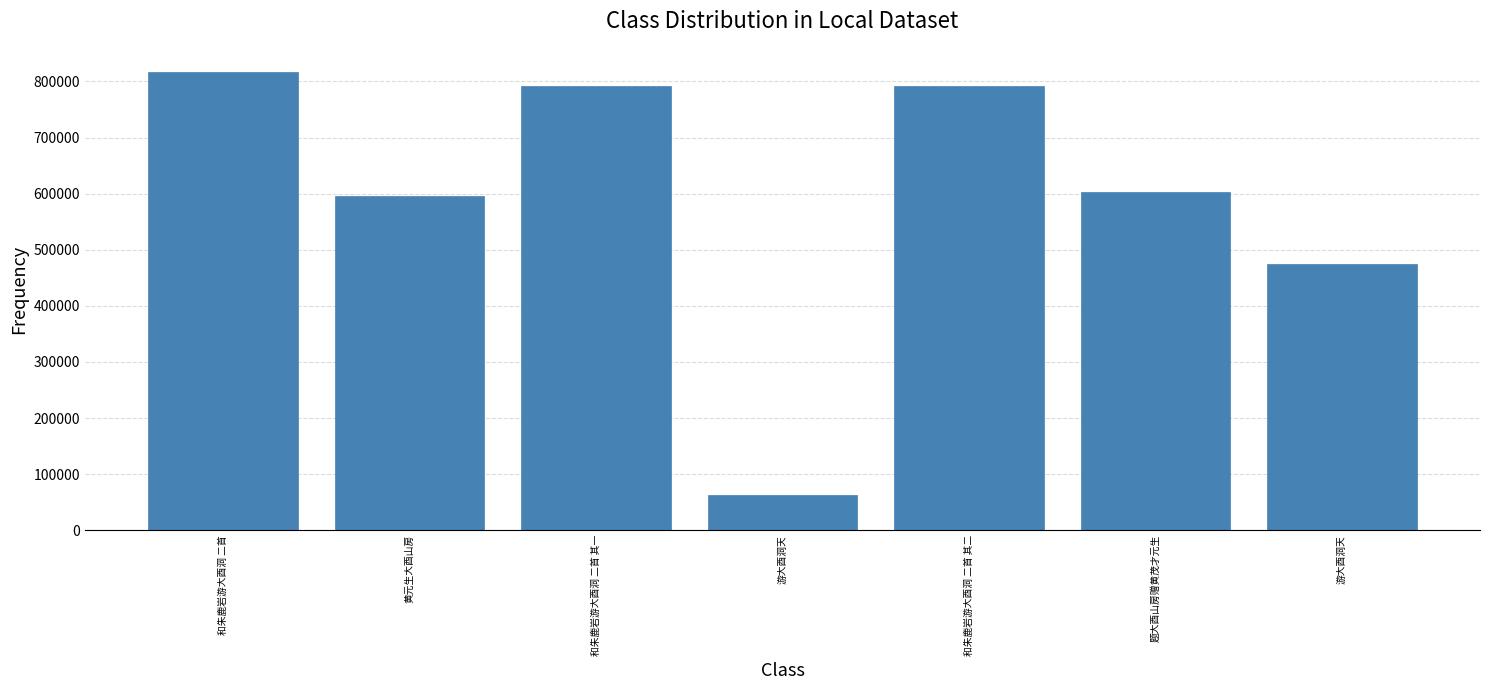

What is the label of the 4th bar from the right?

游大酉洞天